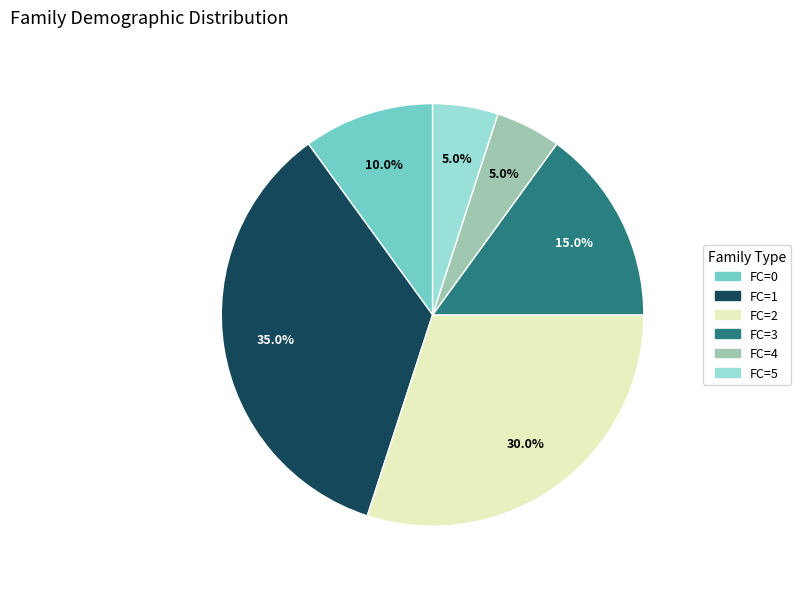

Is there a majority slice in this chart?

No